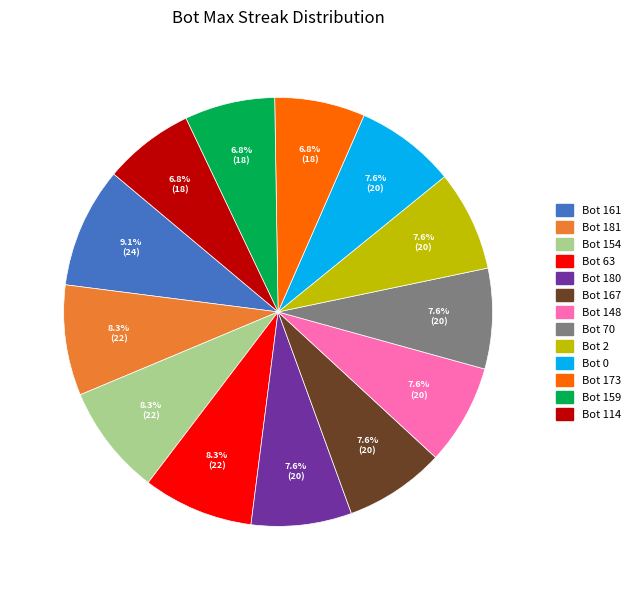

To the nearest percent, what is the average slice percentage?

8%